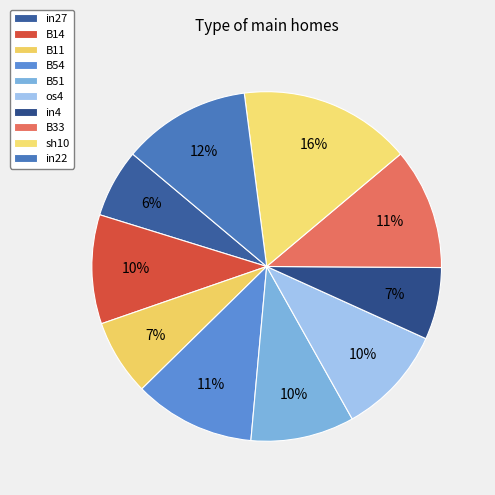

Which category has the biggest portion of the pie?

sh10